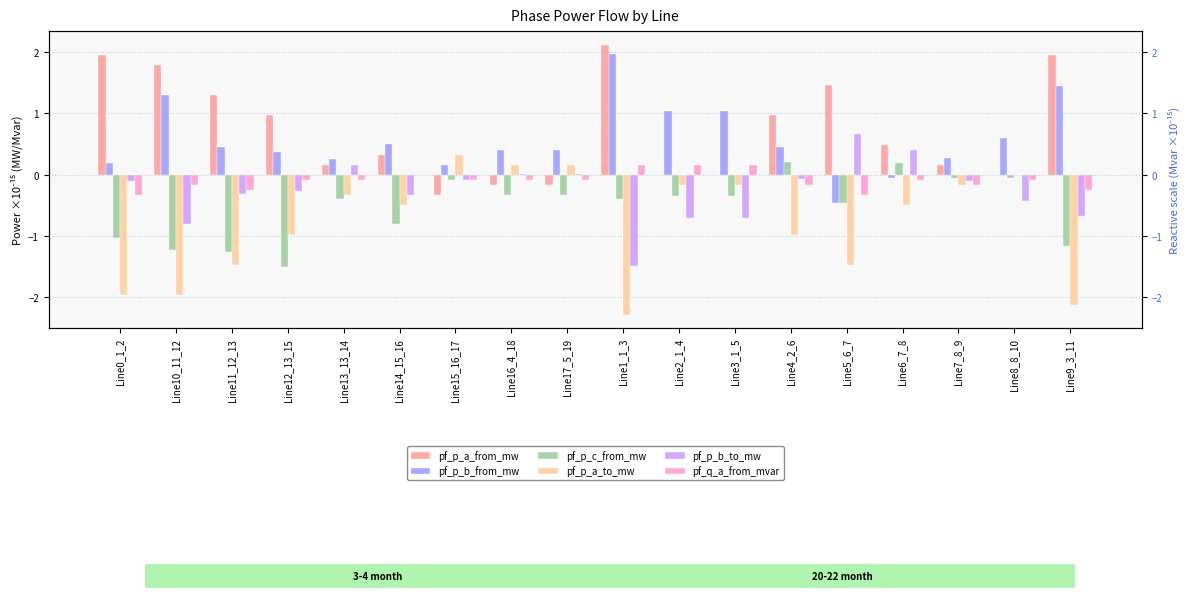

What is the label of the 16th bar from the left?

Line7_8_9